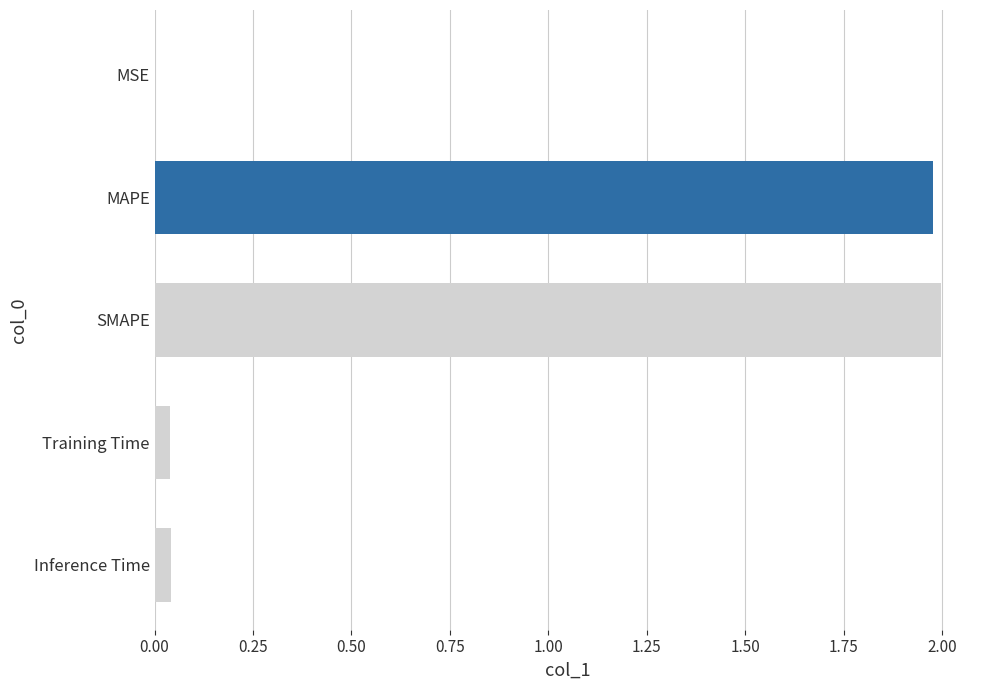

The value at MAPE is 2.0. True or false?

True